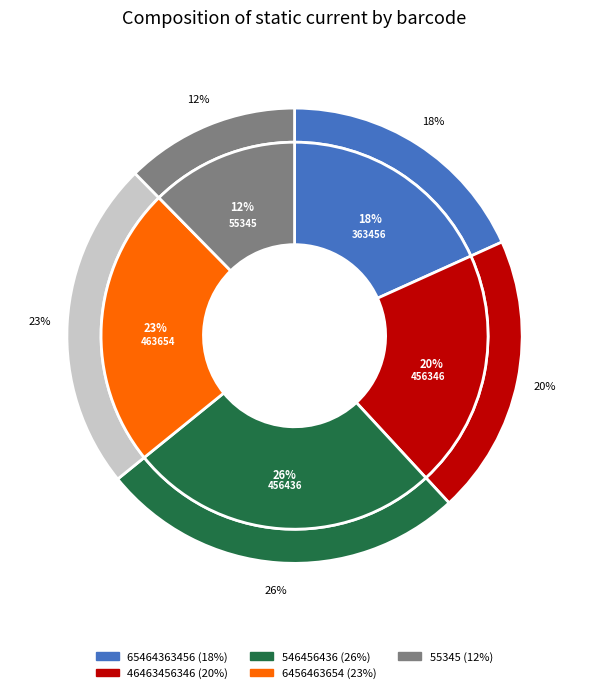

To the nearest percent, what percentage of the pie is 46463456346?

20%